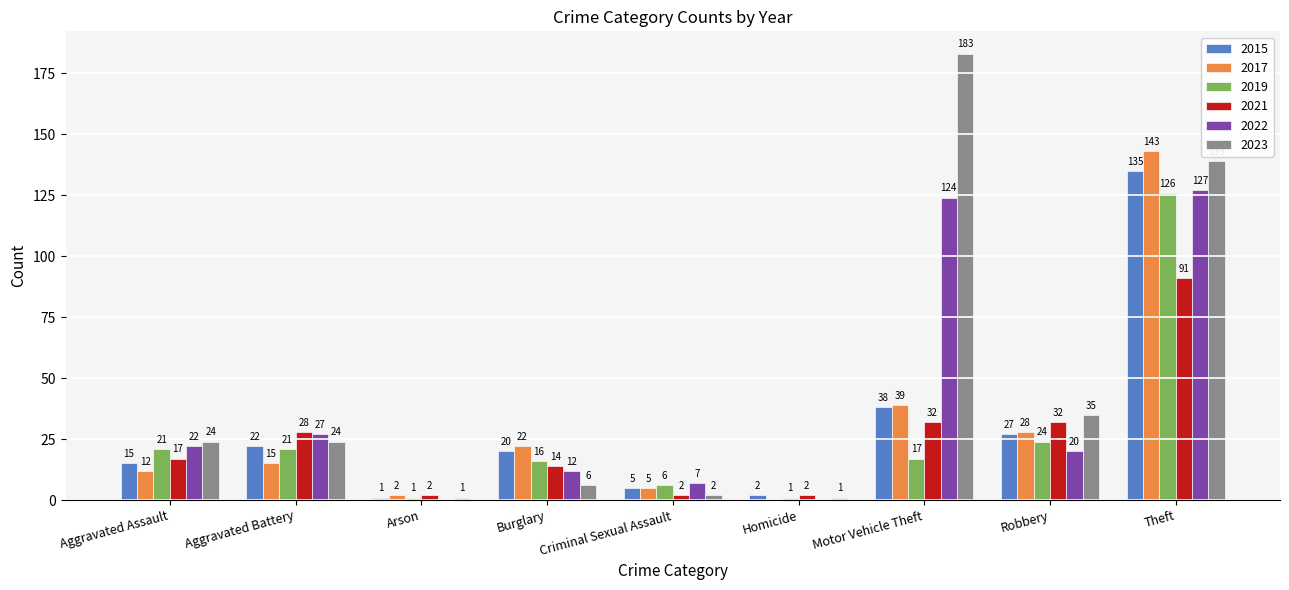

What is the maximum value shown in the chart?

183